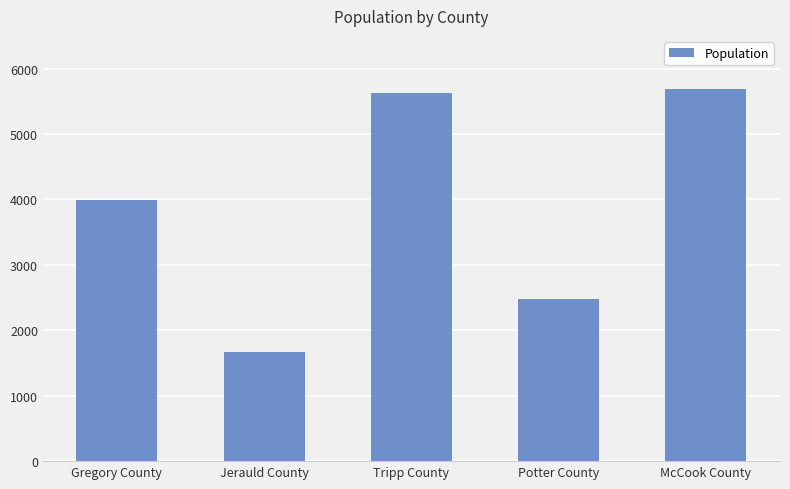

Which category has the lowest value across all series?

Jerauld County